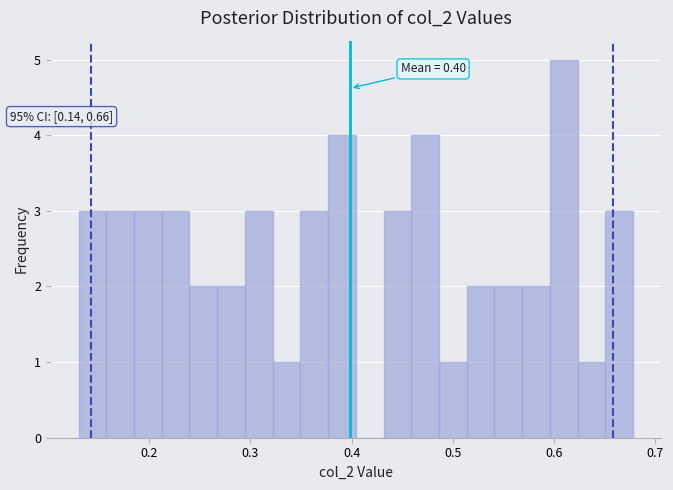

Read against the x-axis, roughly where is the centre of the tallest bar?

0.61